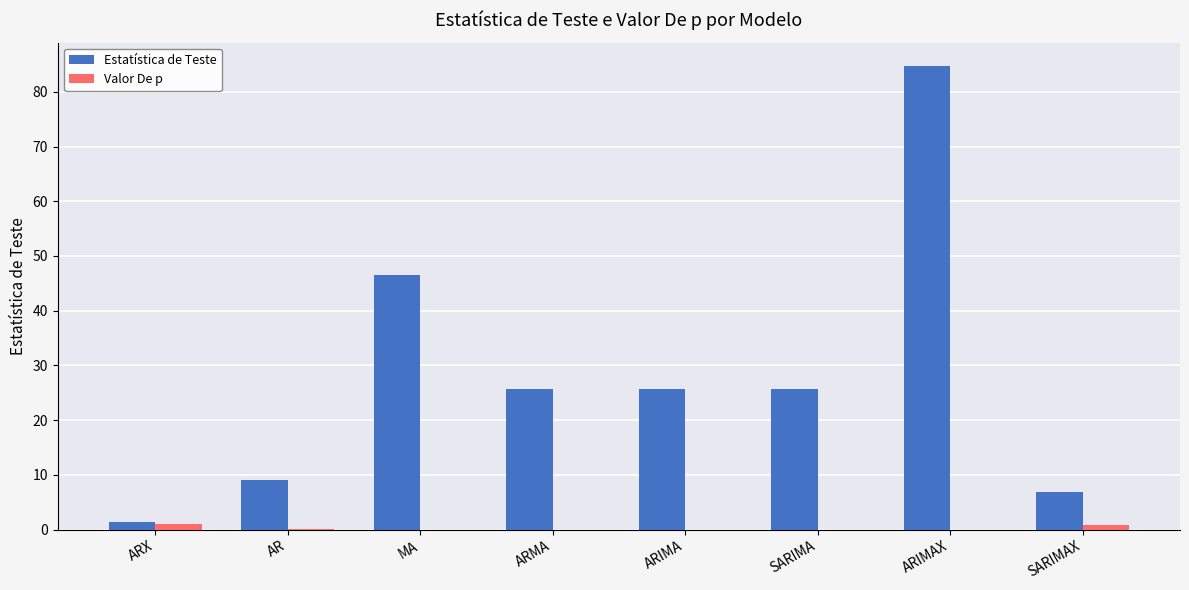

The value of Estatística de Teste at AR is 4.5. True or false?

False